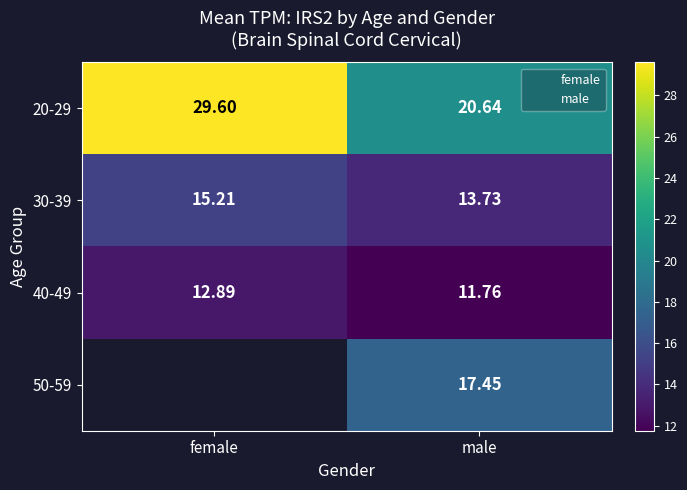

Between male and female, which is larger?

female